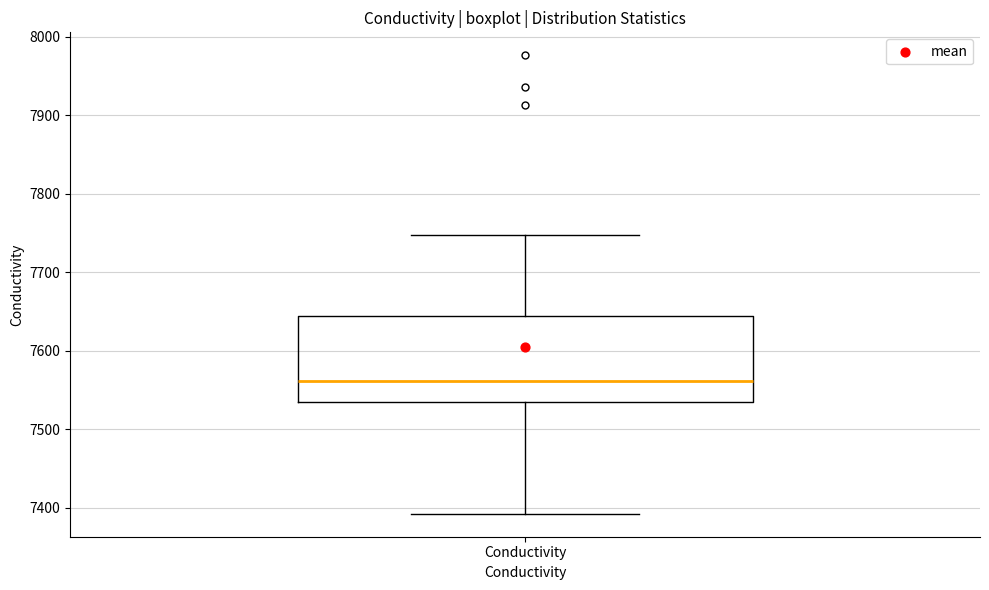

Where does the median line of the box for Conductivity sit on the y-axis? The values are not printed on the chart, so give them approximately, as read against the axis.

7560